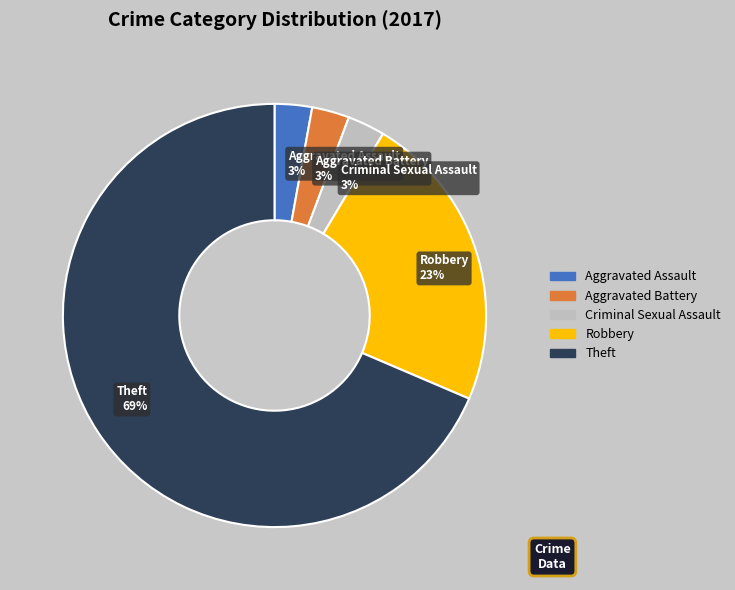

To the nearest percent, what is the average slice percentage?

20%